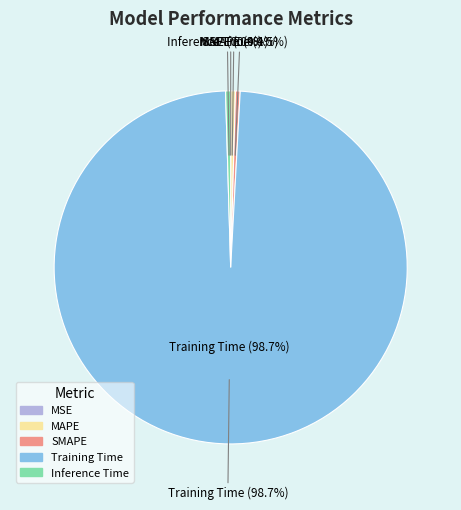

True or false: SMAPE accounts for 0% of the total.

True